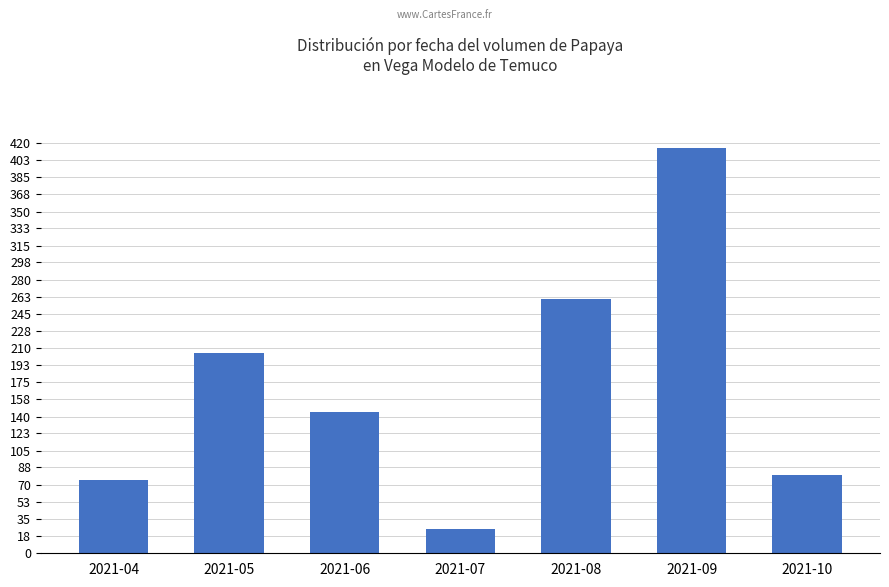

Rank the categories by value from lowest to highest.

2021-07, 2021-04, 2021-10, 2021-06, 2021-05, 2021-08, 2021-09